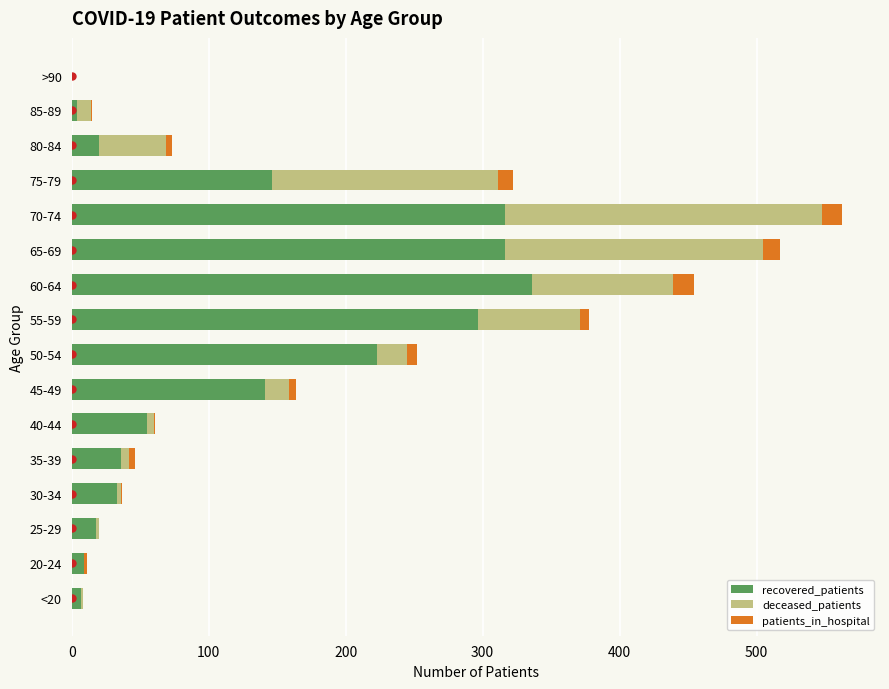

What is the sum of all recovered_patients values?

1957